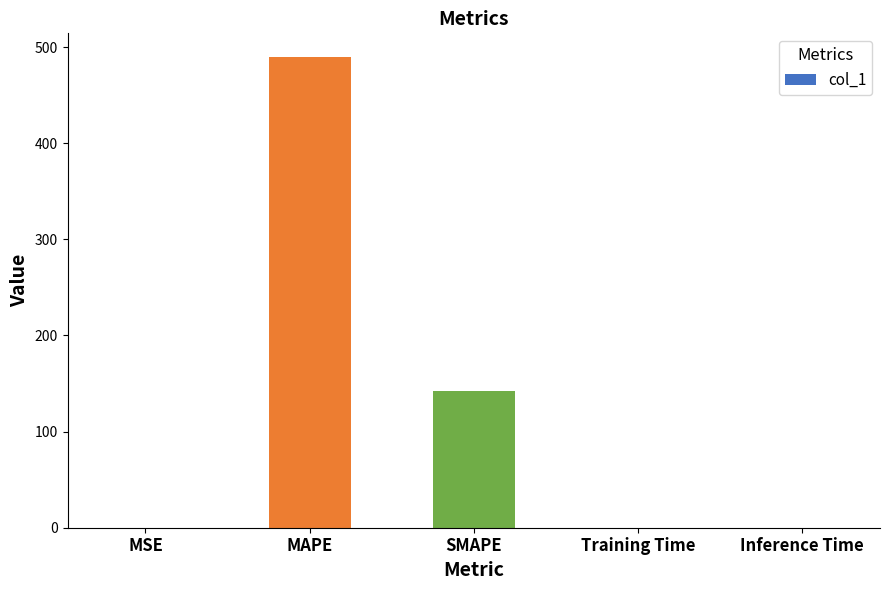

How many data points does each series have?

5